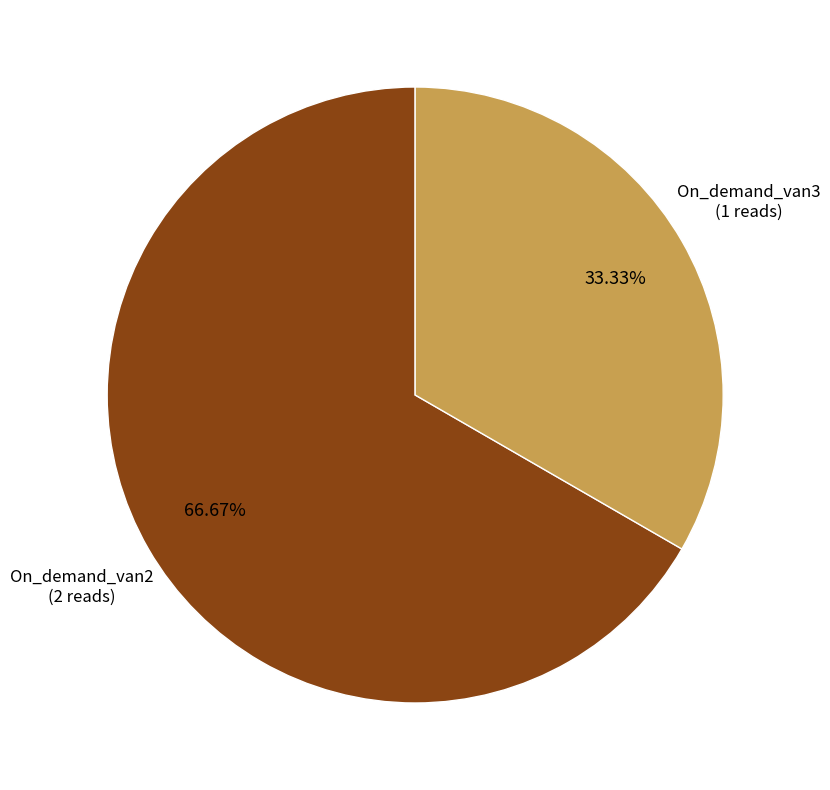

Is there any slice that represents more than half of the pie?

Yes